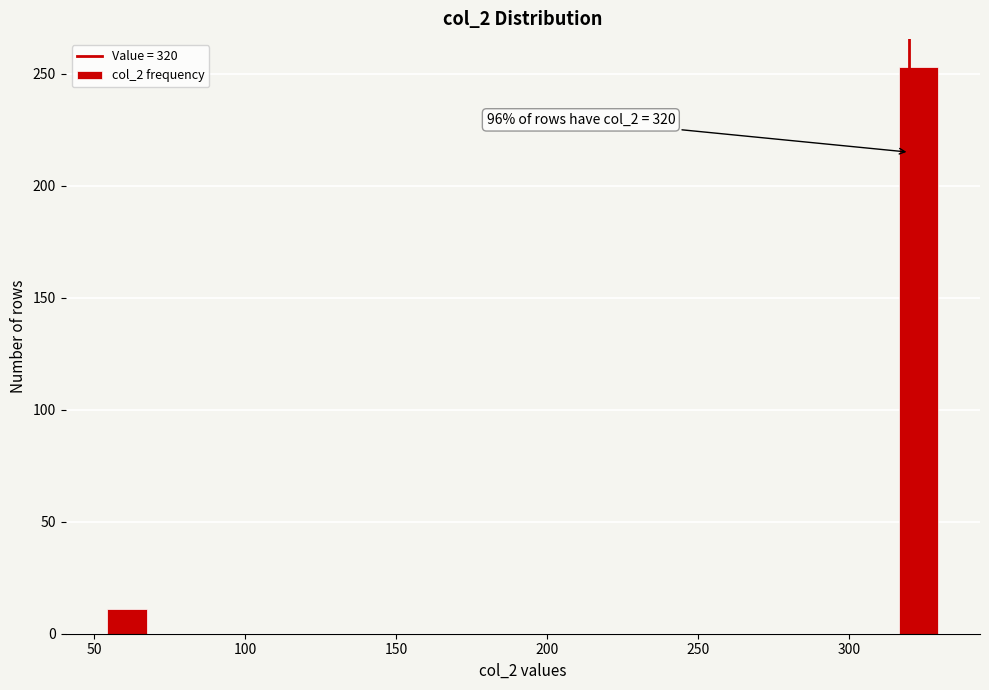

Read against the x-axis, roughly where is the centre of the tallest bar?

325